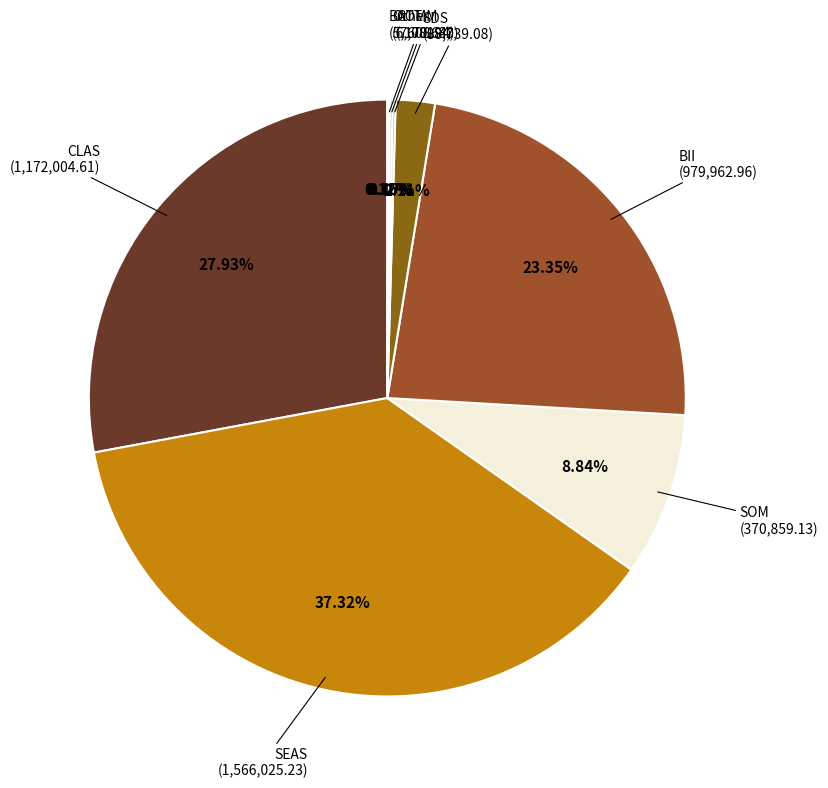

To the nearest percent, what is the difference between the largest and smallest slice percentages?

37%